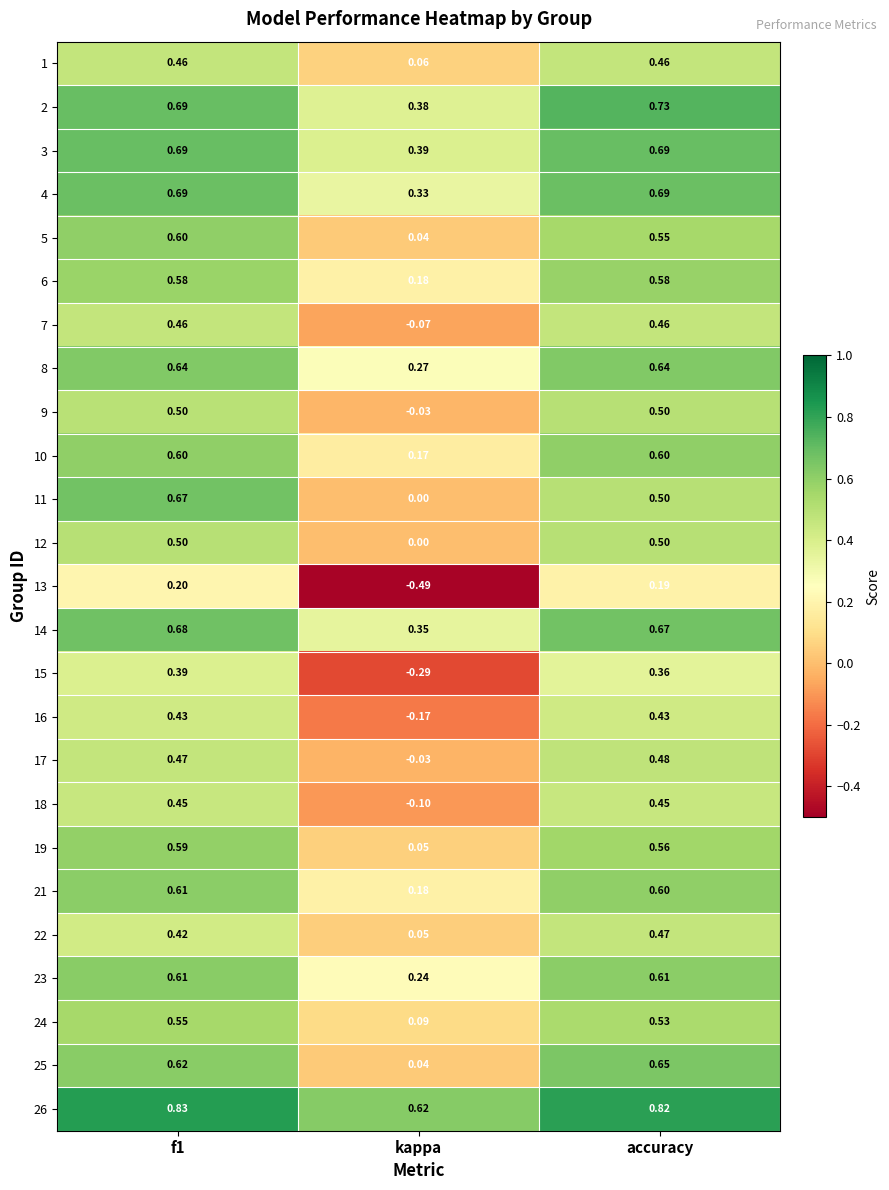

Which category has the lowest value in the 13 series?

kappa